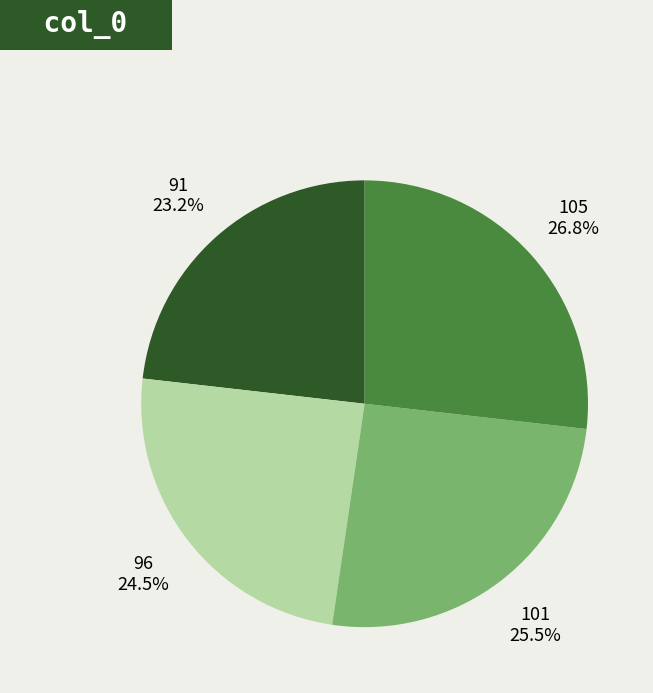

Is it true that 101 is 39% of the pie?

False